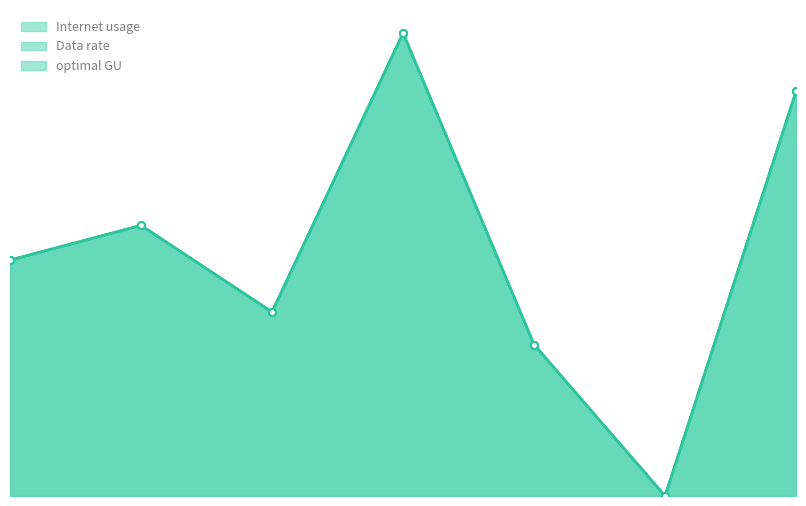

How many lines are shown in the chart?

3